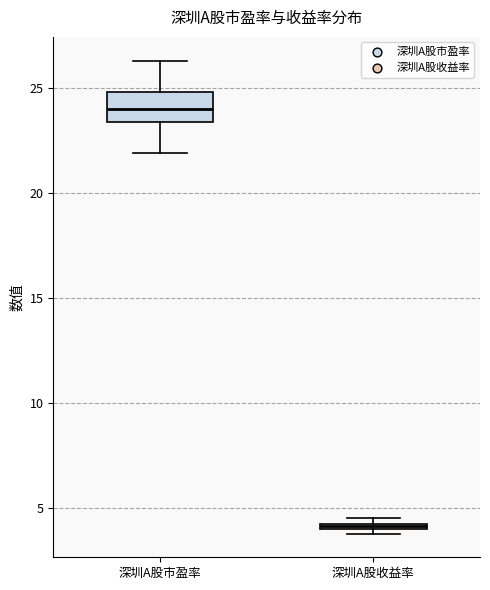

Which box is the tallest, from its lower edge to its upper edge?

深圳A股市盈率